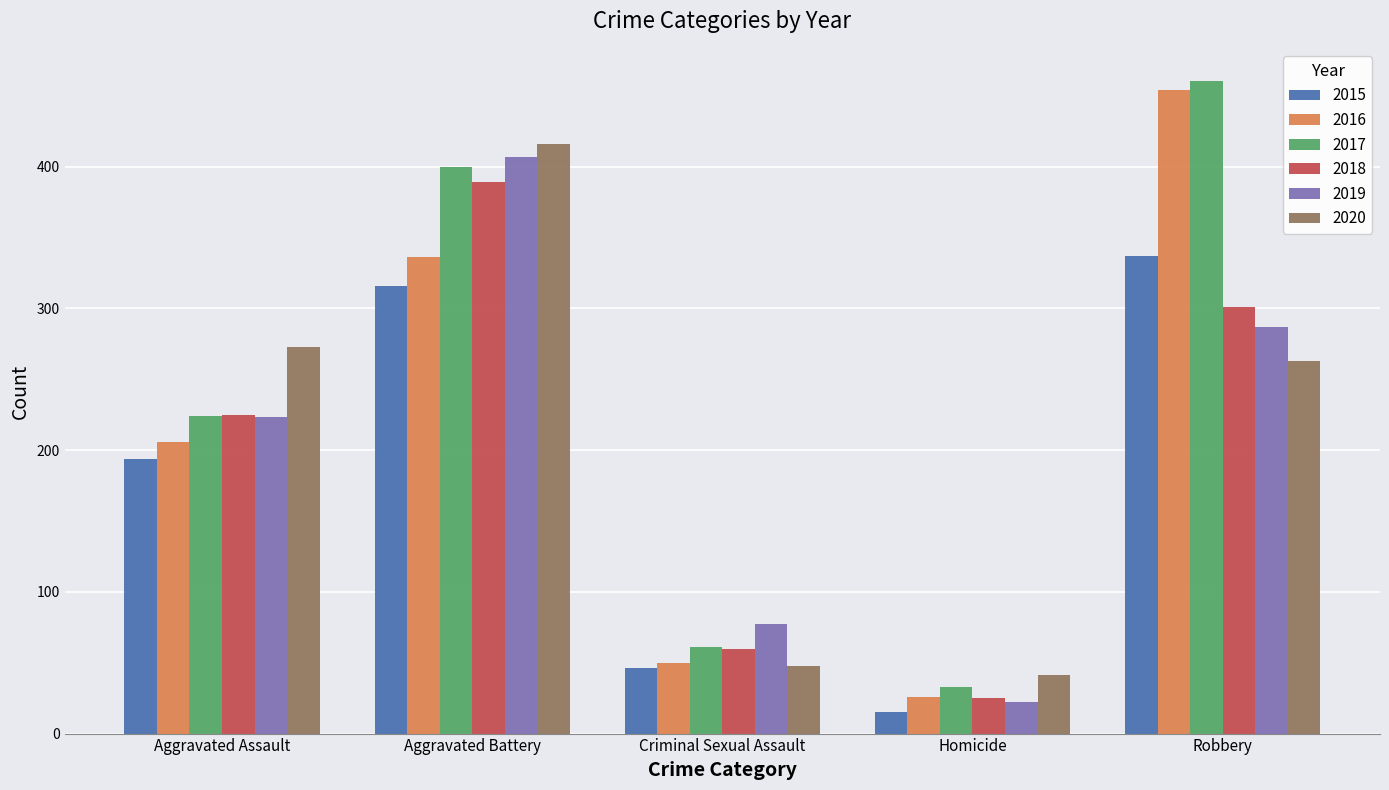

What is the lowest value of the 2020 series?

41